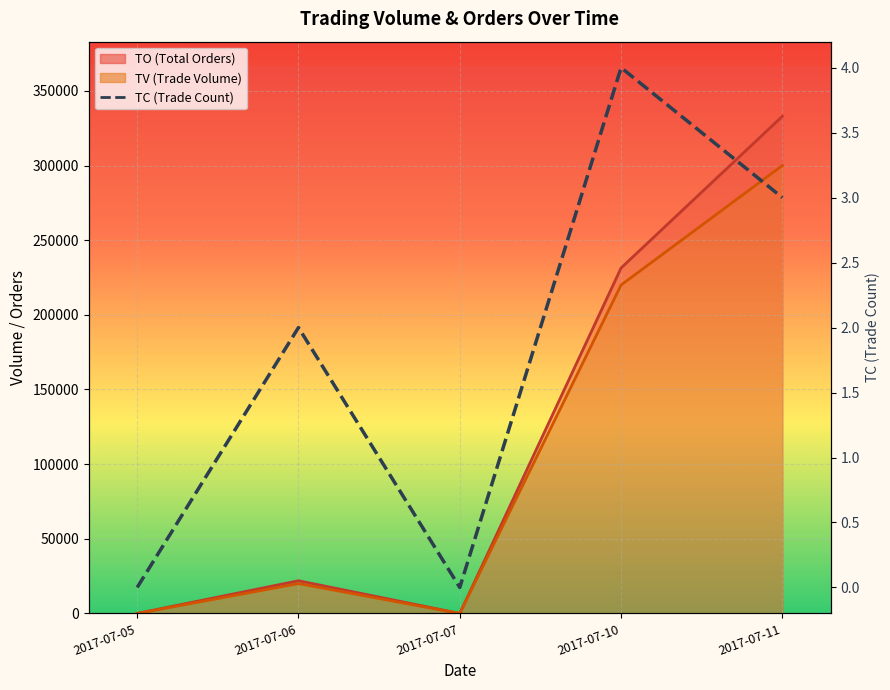

Reading left to right, what are all the values shown in this chart?

TO line: 2017-07-05=0	2017-07-06=21900	2017-07-07=0	2017-07-10=231400	2017-07-11=333000
TV line: 2017-07-05=0	2017-07-06=20000	2017-07-07=0	2017-07-10=220000	2017-07-11=300000
TC: 2017-07-05=0	2017-07-06=2	2017-07-07=0	2017-07-10=4	2017-07-11=3